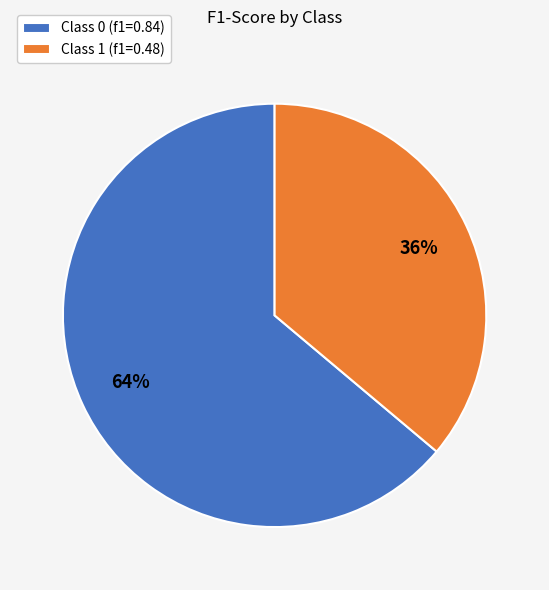

To the nearest percent, what is the average slice percentage?

50%